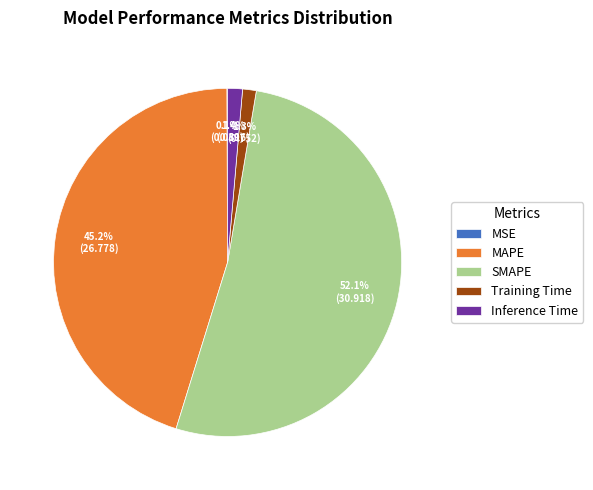

Which has a higher value, MAPE or SMAPE?

SMAPE